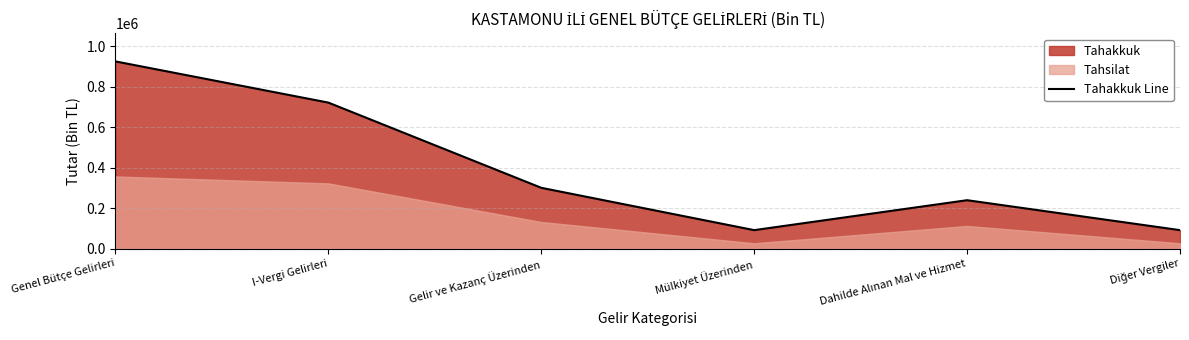

True or false: the data shows 485853 at I-Vergi Gelirleri.

False